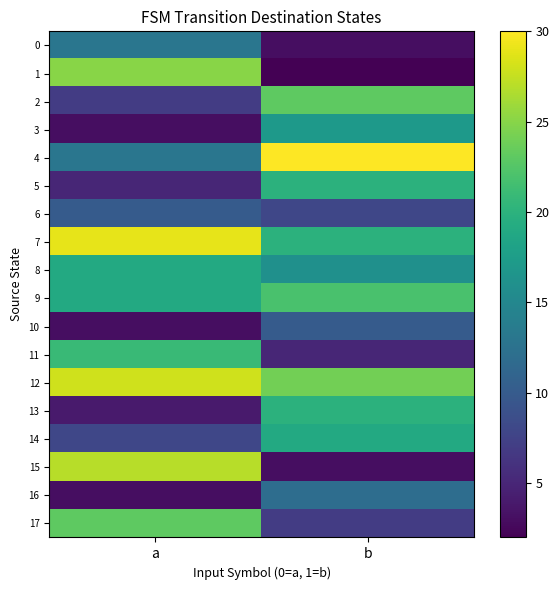

What is the total value across all series at a?

260